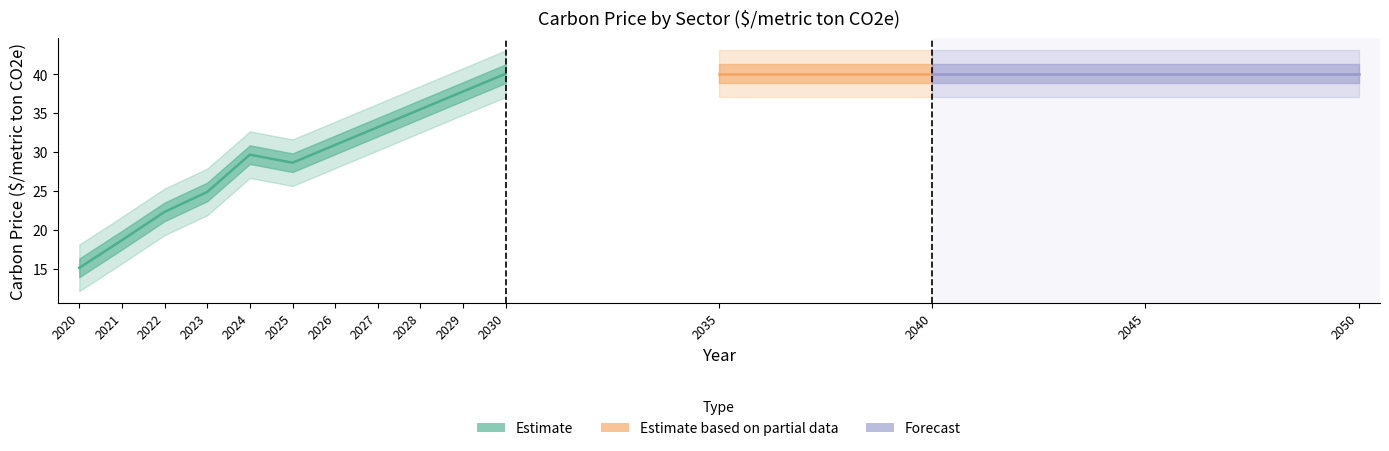

True or false: transportation sector and electricity sector cross at least once.

False